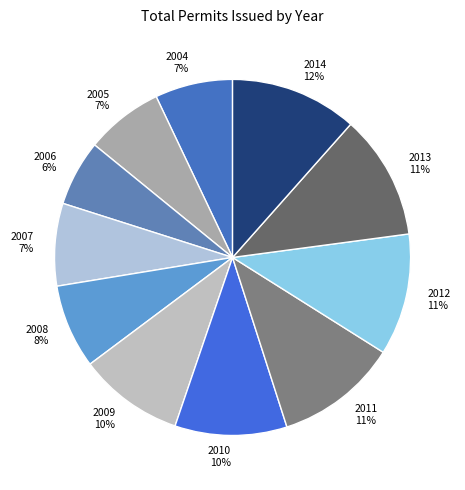

Count the number of slices in the pie.

11